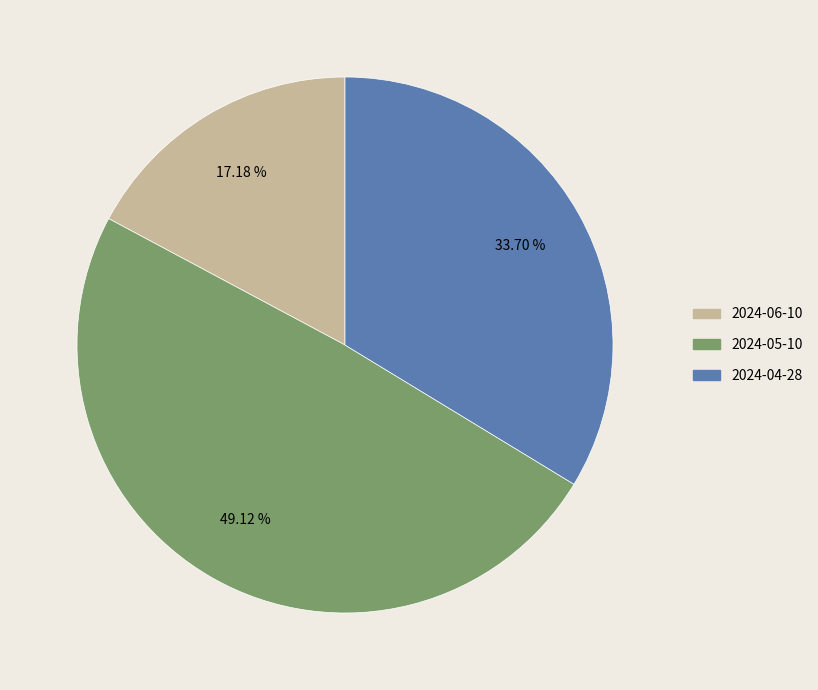

True or false: 2024-05-10 accounts for 49% of the total.

True